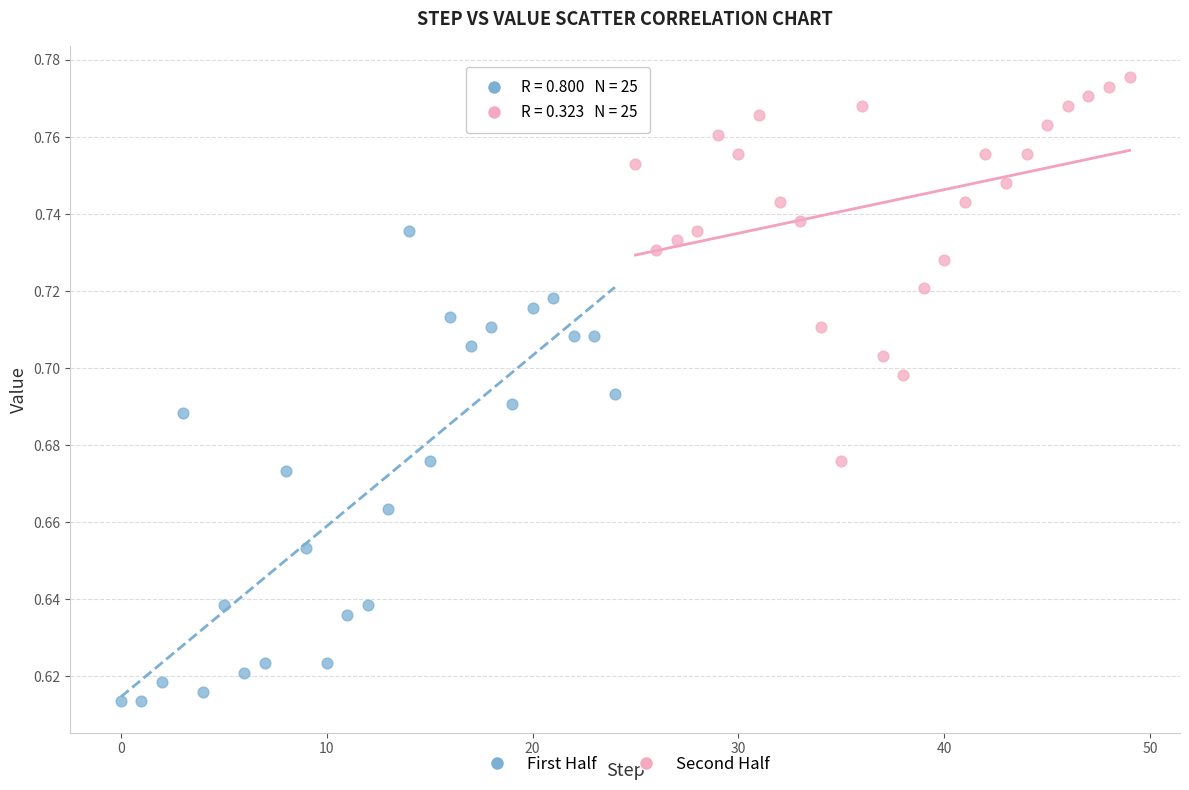

Which series reaches the maximum Y coordinate?

Second Half